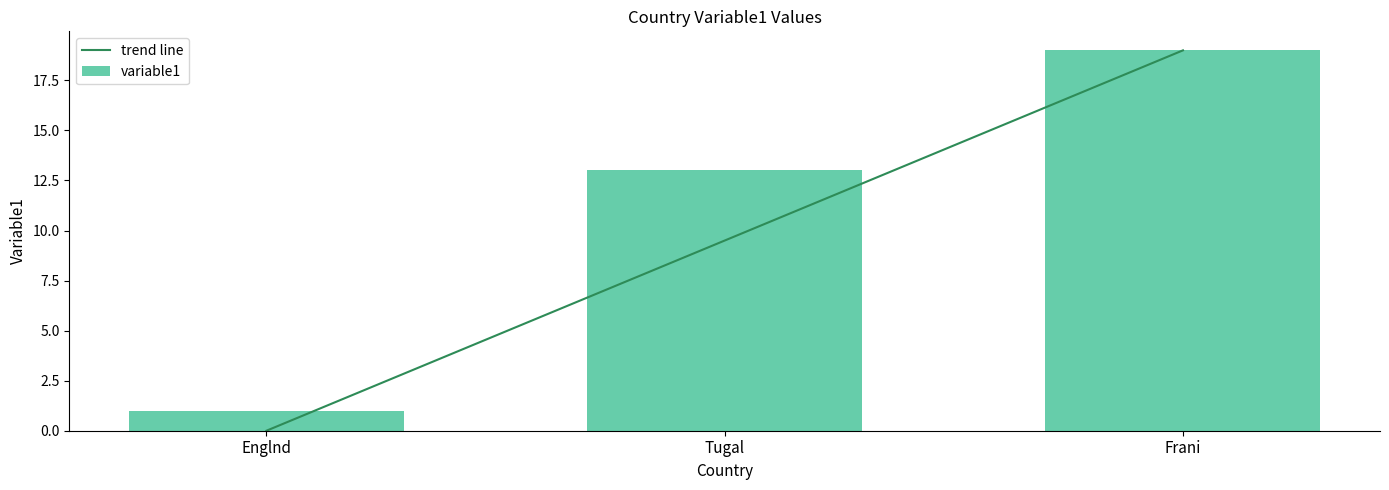

How many values are between 1 and 19?

3